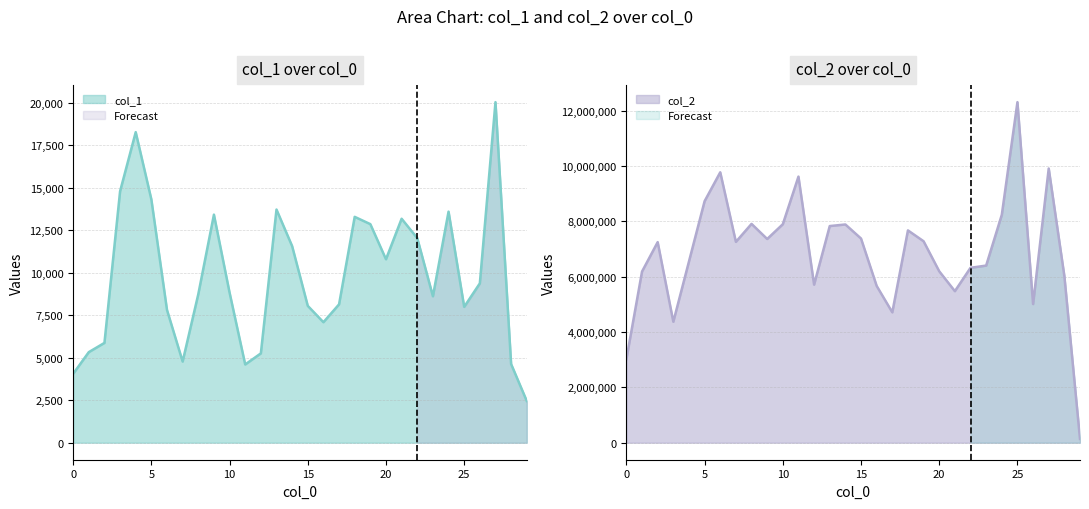

What is the maximum value shown in the chart?

12306125